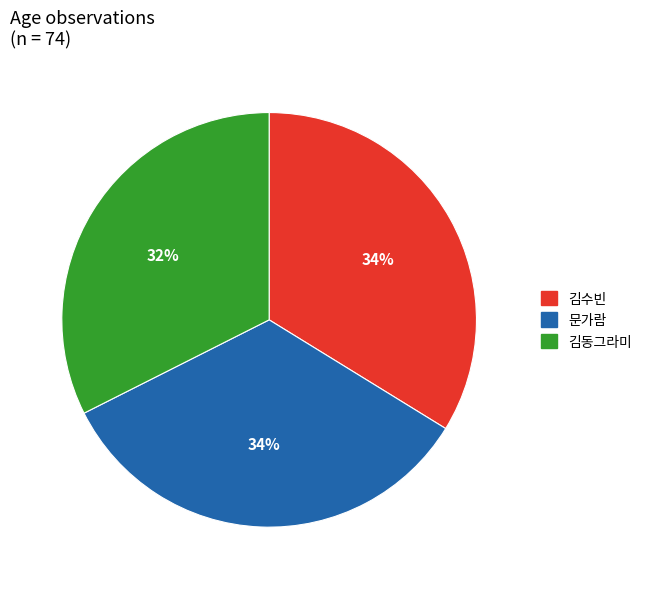

Which category has the smallest portion of the pie?

김동그라미